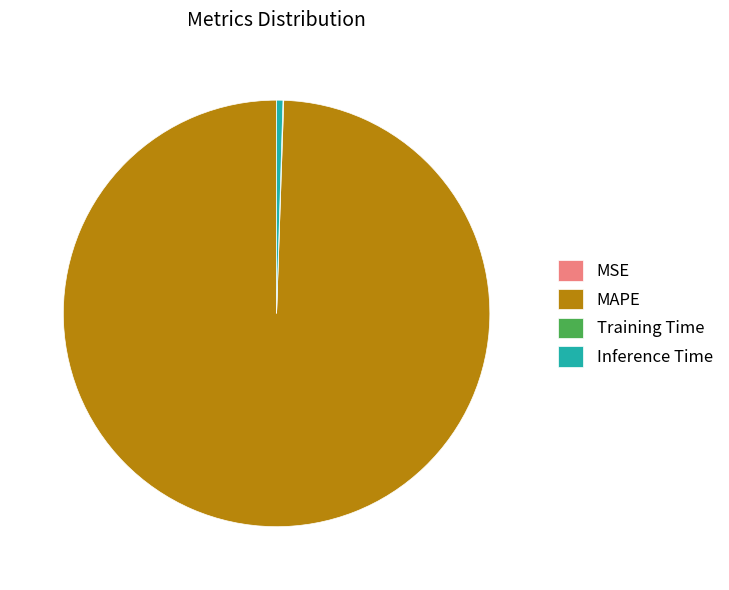

Which slice is the largest?

MAPE